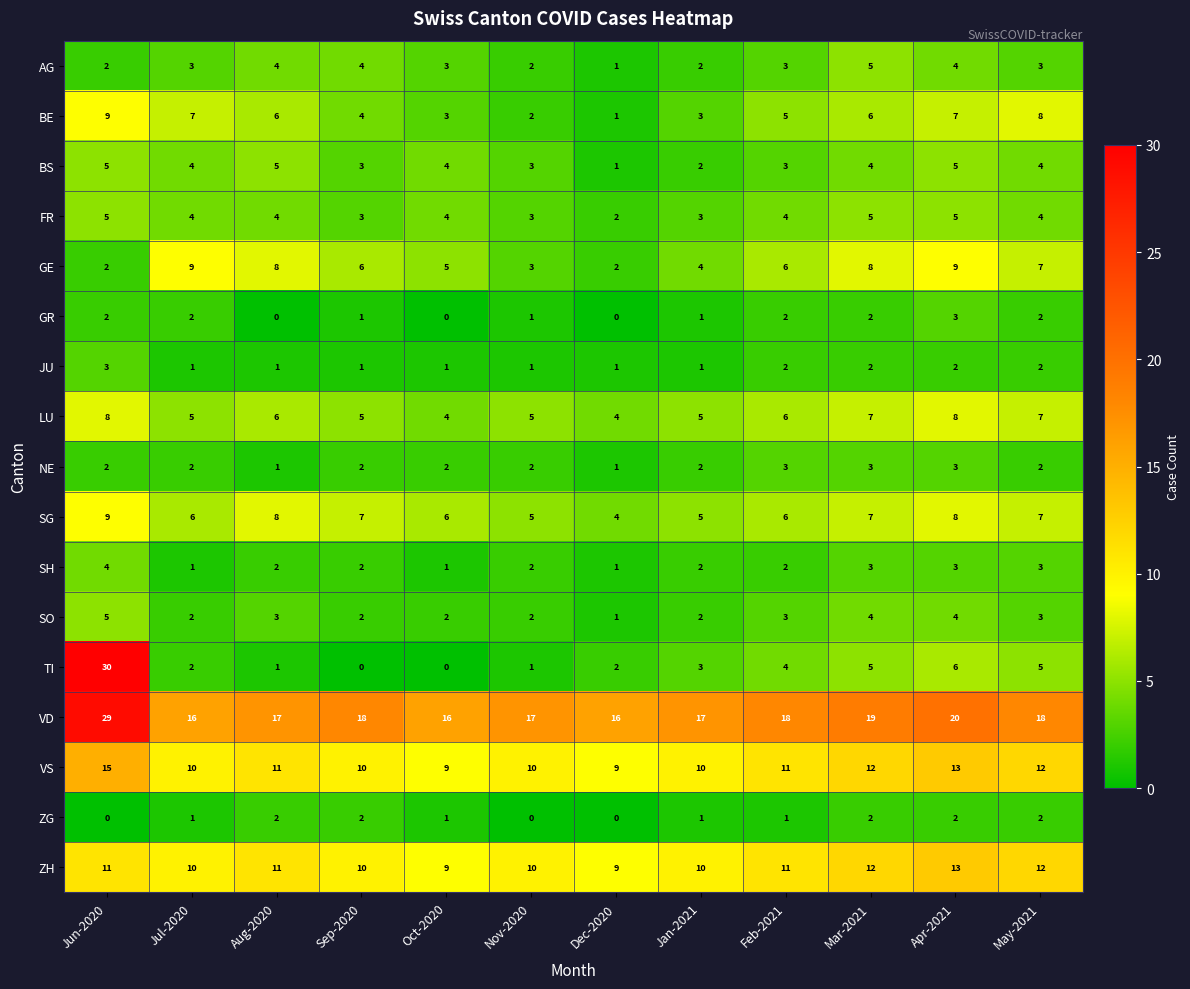

Which series has the widest spread of values?

TI